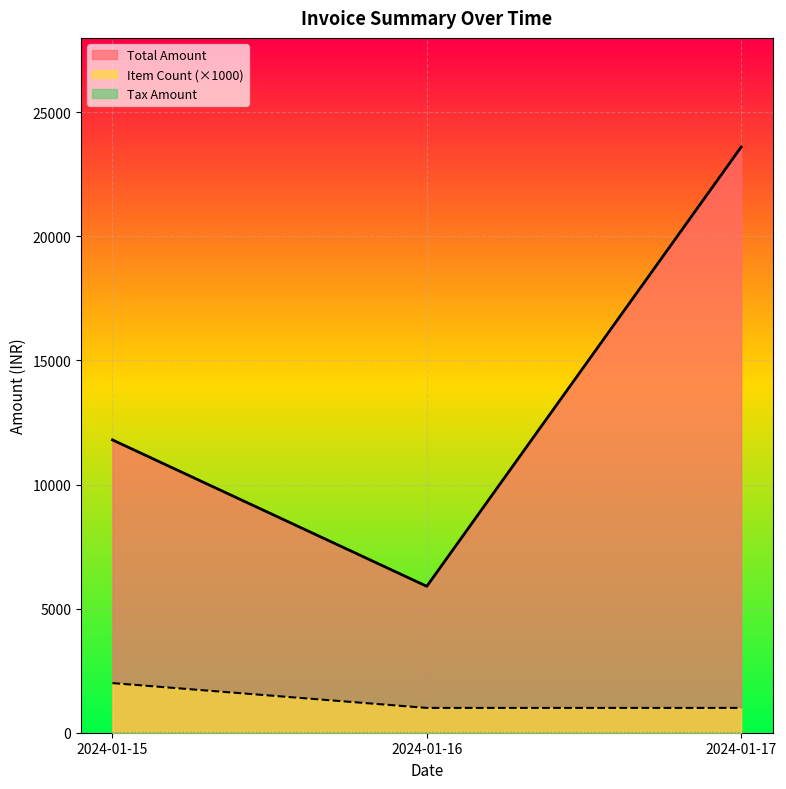

Reading left to right, transcribe all the data shown in this chart.

Total Amount: 11800	5900	23600
Item Count: 2000	1000	1000